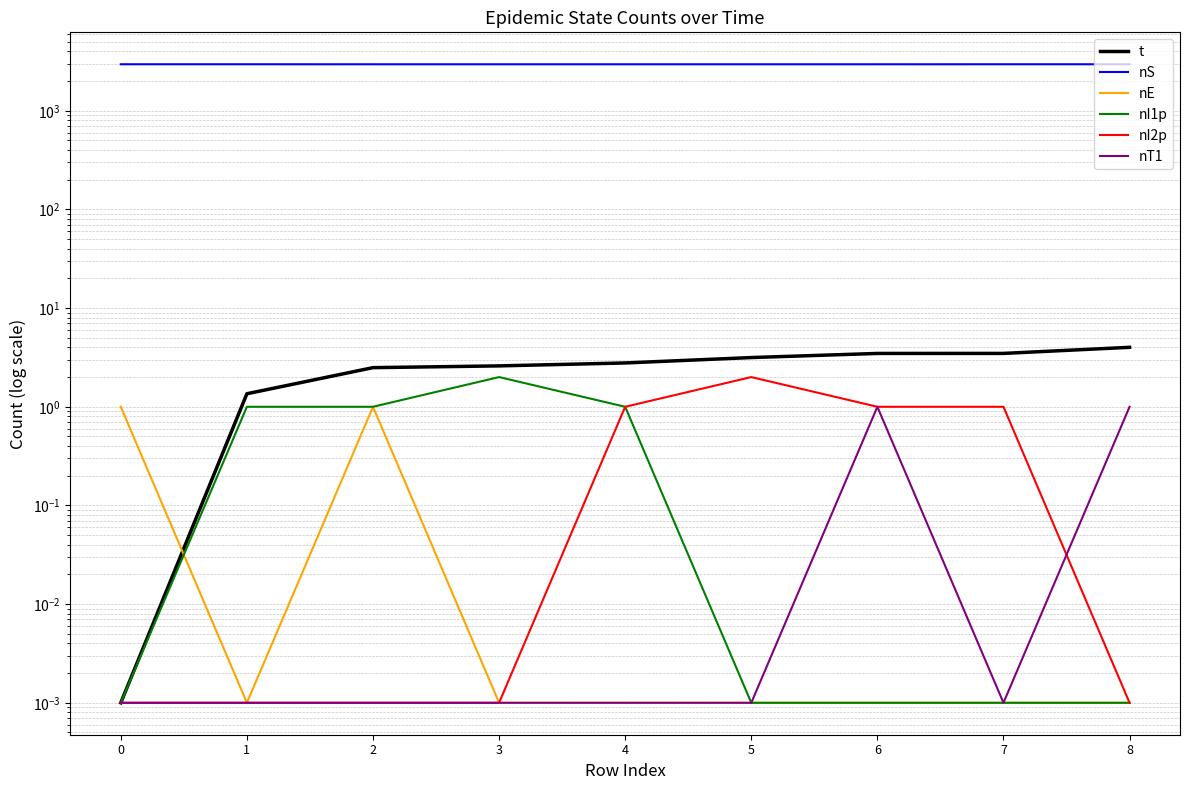

What is the difference between the maximum and minimum values in the t series?

4.0